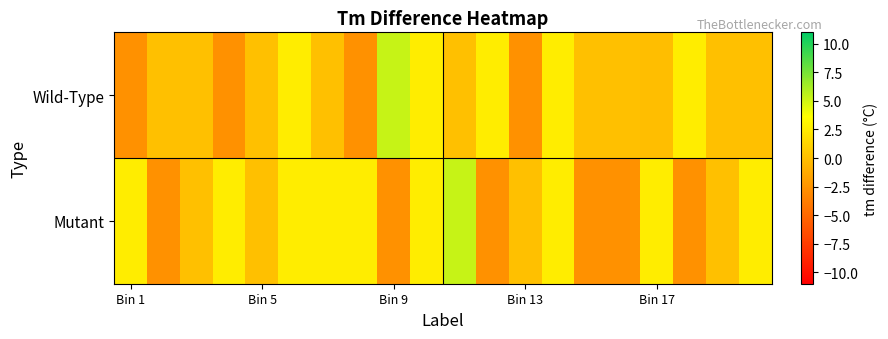

Which category has the lowest value across all series?

14